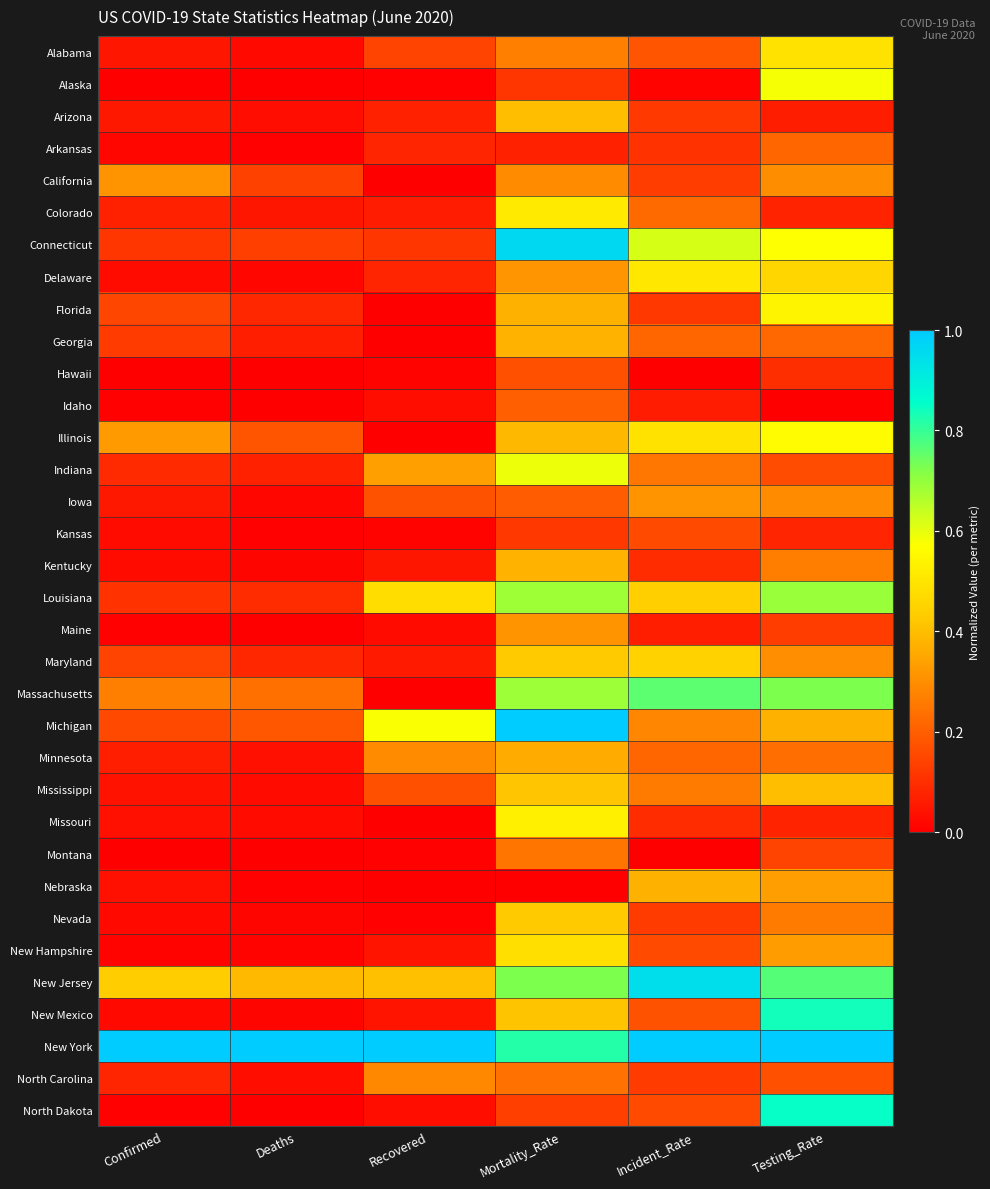

Reading right to left, transcribe all the data shown in this chart.

Alabama: Testing_Rate=0.5	Incident_Rate=0.2	Mortality_Rate=0.3	Recovered=0.1	Deaths=0.0	Confirmed=0.0
Alaska: Testing_Rate=0.6	Incident_Rate=0.0	Mortality_Rate=0.1	Recovered=0.0	Deaths=0.0	Confirmed=0.0
Arizona: Testing_Rate=0.1	Incident_Rate=0.1	Mortality_Rate=0.4	Recovered=0.1	Deaths=0.0	Confirmed=0.1
Arkansas: Testing_Rate=0.2	Incident_Rate=0.1	Mortality_Rate=0.1	Recovered=0.1	Deaths=0.0	Confirmed=0.0
California: Testing_Rate=0.3	Incident_Rate=0.1	Mortality_Rate=0.3	Recovered=0.0	Deaths=0.1	Confirmed=0.3
Colorado: Testing_Rate=0.1	Incident_Rate=0.2	Mortality_Rate=0.5	Recovered=0.1	Deaths=0.0	Confirmed=0.1
Connecticut: Testing_Rate=0.6	Incident_Rate=0.6	Mortality_Rate=1.0	Recovered=0.1	Deaths=0.1	Confirmed=0.1
Delaware: Testing_Rate=0.5	Incident_Rate=0.5	Mortality_Rate=0.3	Recovered=0.1	Deaths=0.0	Confirmed=0.0
Florida: Testing_Rate=0.5	Incident_Rate=0.1	Mortality_Rate=0.4	Recovered=0.0	Deaths=0.1	Confirmed=0.2
Georgia: Testing_Rate=0.2	Incident_Rate=0.2	Mortality_Rate=0.4	Recovered=0.0	Deaths=0.1	Confirmed=0.1
Hawaii: Testing_Rate=0.1	Incident_Rate=0.0	Mortality_Rate=0.2	Recovered=0.0	Deaths=0.0	Confirmed=0.0
Idaho: Testing_Rate=0.0	Incident_Rate=0.1	Mortality_Rate=0.2	Recovered=0.0	Deaths=0.0	Confirmed=0.0
Illinois: Testing_Rate=0.6	Incident_Rate=0.5	Mortality_Rate=0.4	Recovered=0.0	Deaths=0.2	Confirmed=0.3
Indiana: Testing_Rate=0.2	Incident_Rate=0.3	Mortality_Rate=0.6	Recovered=0.3	Deaths=0.1	Confirmed=0.1
Iowa: Testing_Rate=0.3	Incident_Rate=0.3	Mortality_Rate=0.2	Recovered=0.2	Deaths=0.0	Confirmed=0.1
Kansas: Testing_Rate=0.1	Incident_Rate=0.2	Mortality_Rate=0.1	Recovered=0.0	Deaths=0.0	Confirmed=0.0
Kentucky: Testing_Rate=0.3	Incident_Rate=0.1	Mortality_Rate=0.4	Recovered=0.0	Deaths=0.0	Confirmed=0.0
Louisiana: Testing_Rate=0.7	Incident_Rate=0.4	Mortality_Rate=0.7	Recovered=0.5	Deaths=0.1	Confirmed=0.1
Maine: Testing_Rate=0.1	Incident_Rate=0.1	Mortality_Rate=0.3	Recovered=0.0	Deaths=0.0	Confirmed=0.0
Maryland: Testing_Rate=0.3	Incident_Rate=0.4	Mortality_Rate=0.4	Recovered=0.1	Deaths=0.1	Confirmed=0.1
Massachusetts: Testing_Rate=0.7	Incident_Rate=0.8	Mortality_Rate=0.7	Recovered=0.0	Deaths=0.2	Confirmed=0.3
Michigan: Testing_Rate=0.4	Incident_Rate=0.3	Mortality_Rate=1.0	Recovered=0.6	Deaths=0.2	Confirmed=0.2
Minnesota: Testing_Rate=0.2	Incident_Rate=0.2	Mortality_Rate=0.4	Recovered=0.3	Deaths=0.0	Confirmed=0.1
Mississippi: Testing_Rate=0.4	Incident_Rate=0.3	Mortality_Rate=0.4	Recovered=0.2	Deaths=0.0	Confirmed=0.0
Missouri: Testing_Rate=0.1	Incident_Rate=0.1	Mortality_Rate=0.5	Recovered=0.0	Deaths=0.0	Confirmed=0.0
Montana: Testing_Rate=0.1	Incident_Rate=0.0	Mortality_Rate=0.2	Recovered=0.0	Deaths=0.0	Confirmed=0.0
Nebraska: Testing_Rate=0.3	Incident_Rate=0.4	Mortality_Rate=0.0	Recovered=0.0	Deaths=0.0	Confirmed=0.0
Nevada: Testing_Rate=0.3	Incident_Rate=0.1	Mortality_Rate=0.4	Recovered=0.0	Deaths=0.0	Confirmed=0.0
New Hampshire: Testing_Rate=0.3	Incident_Rate=0.2	Mortality_Rate=0.5	Recovered=0.0	Deaths=0.0	Confirmed=0.0
New Jersey: Testing_Rate=0.8	Incident_Rate=0.9	Mortality_Rate=0.7	Recovered=0.4	Deaths=0.4	Confirmed=0.4
New Mexico: Testing_Rate=0.8	Incident_Rate=0.2	Mortality_Rate=0.4	Recovered=0.0	Deaths=0.0	Confirmed=0.0
New York: Testing_Rate=1.0	Incident_Rate=1.0	Mortality_Rate=0.8	Recovered=1.0	Deaths=1.0	Confirmed=1.0
North Carolina: Testing_Rate=0.2	Incident_Rate=0.1	Mortality_Rate=0.2	Recovered=0.3	Deaths=0.0	Confirmed=0.1
North Dakota: Testing_Rate=0.8	Incident_Rate=0.2	Mortality_Rate=0.1	Recovered=0.0	Deaths=0.0	Confirmed=0.0